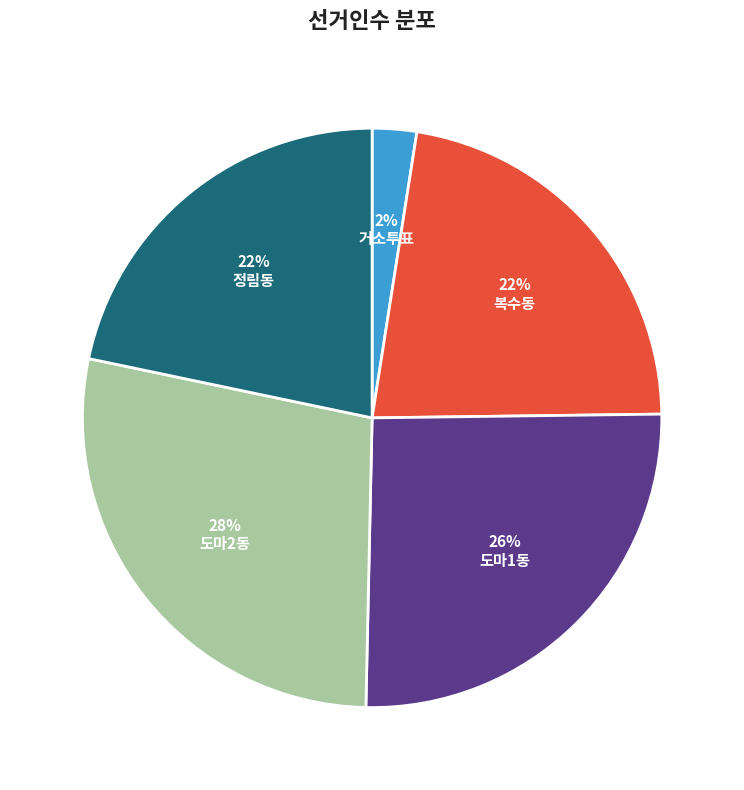

Between 도마2동 and 거소투표, which is larger?

도마2동